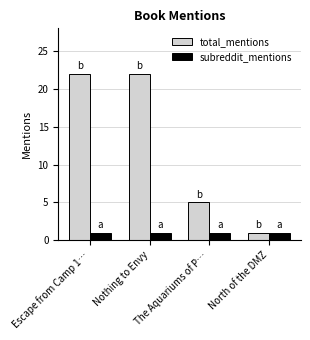

Between Escape from Camp 1… and The Aquariums of P…, which series saw the biggest shift?

total_mentions